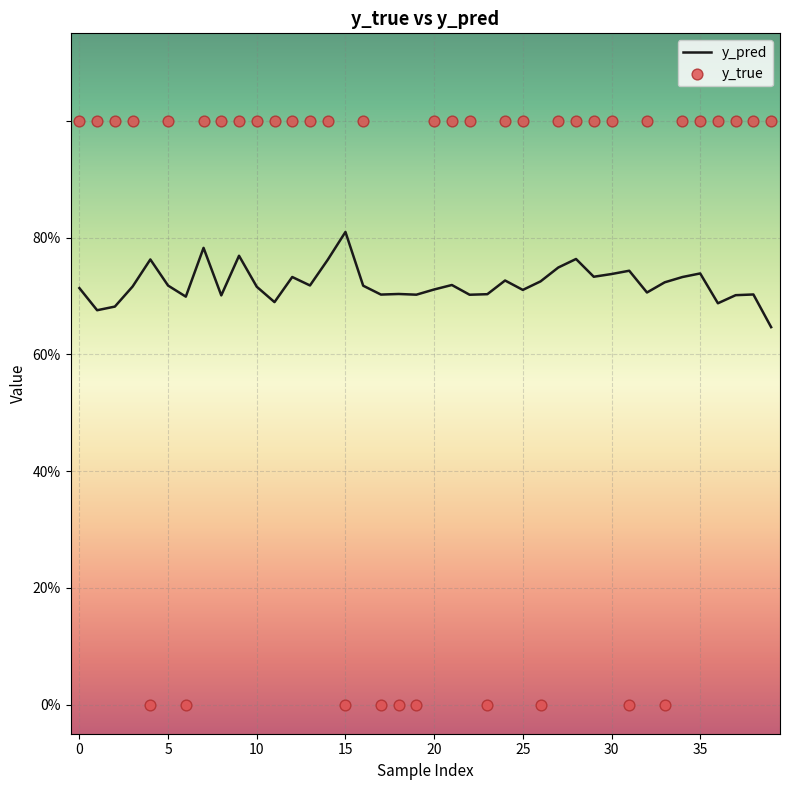

At how many categories does at least one series exceed 0?

40